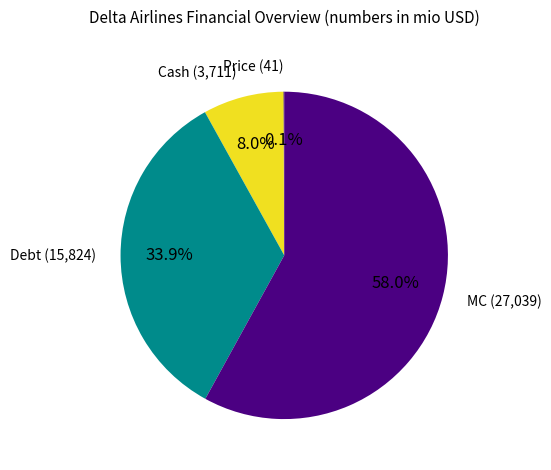

Is there any slice that represents more than half of the pie?

Yes